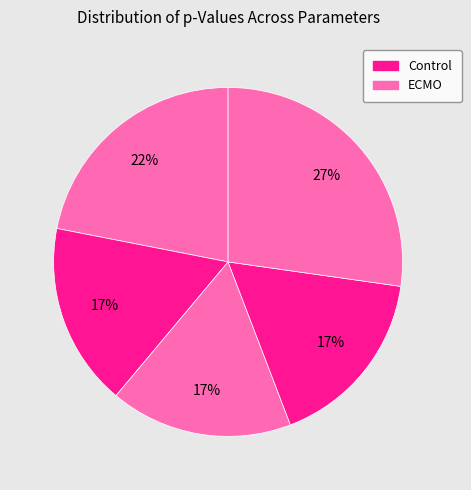

To the nearest percent, what is the difference between the largest and smallest slice percentages?

10%